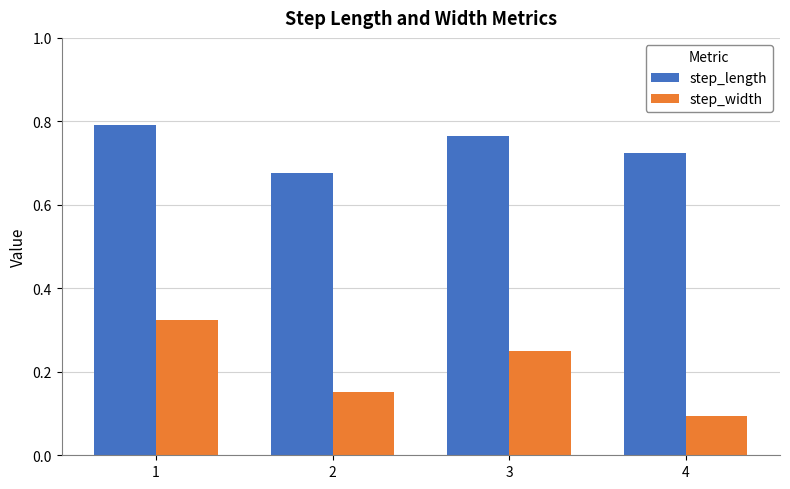

What is the sum of all step_length values?

3.0